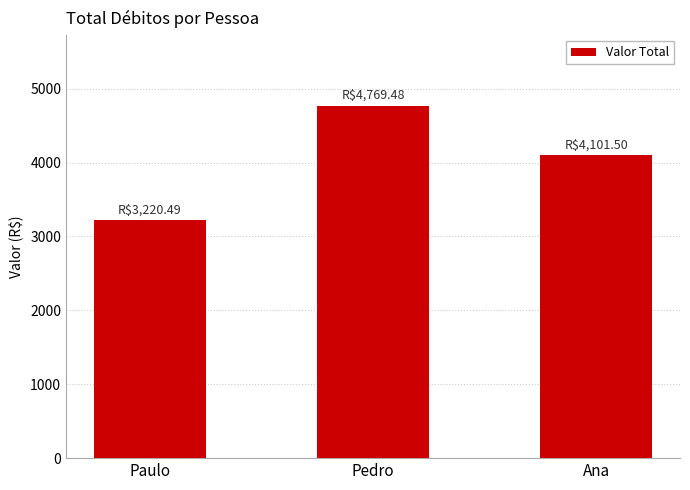

What is the approximate value at Ana?

4101.5